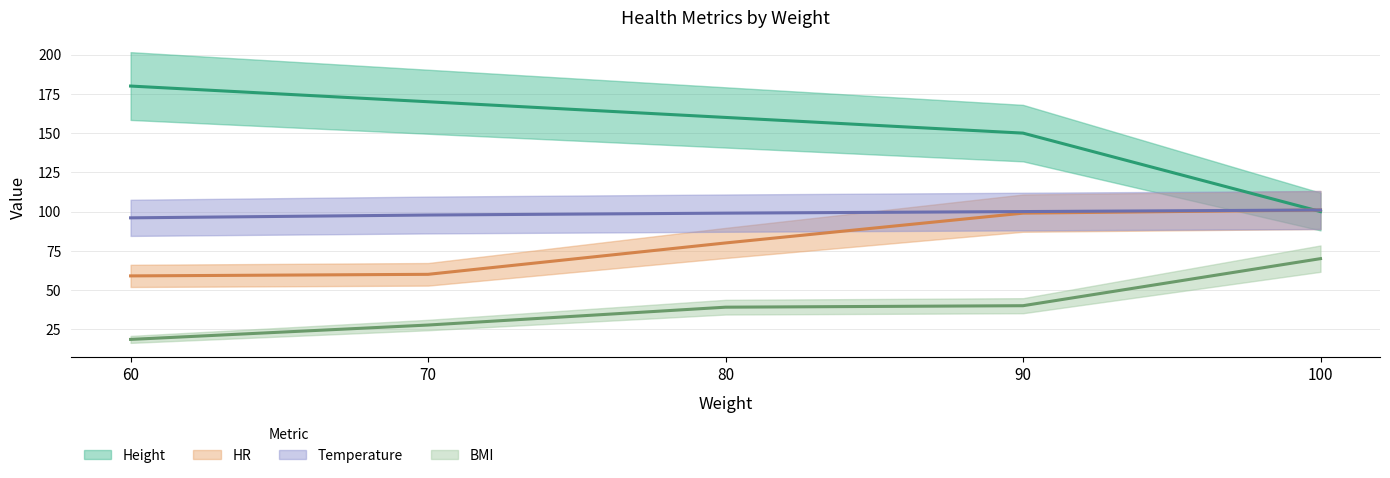

Does the chart have visible grid lines?

Yes